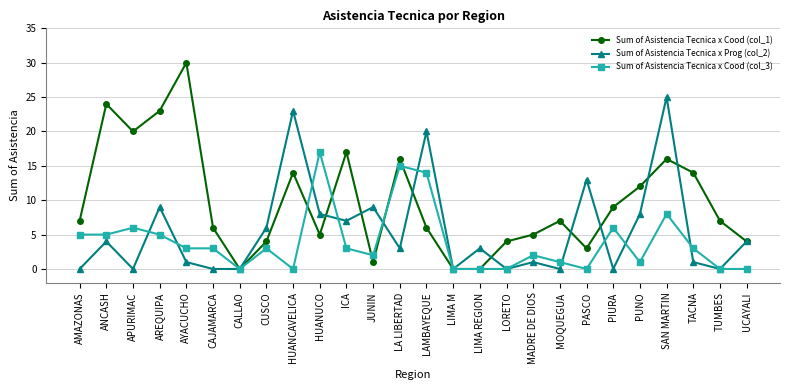

At which label is Sum of Asistencia Tecnica x Cood (col_3) closest to 8?

SAN MARTIN